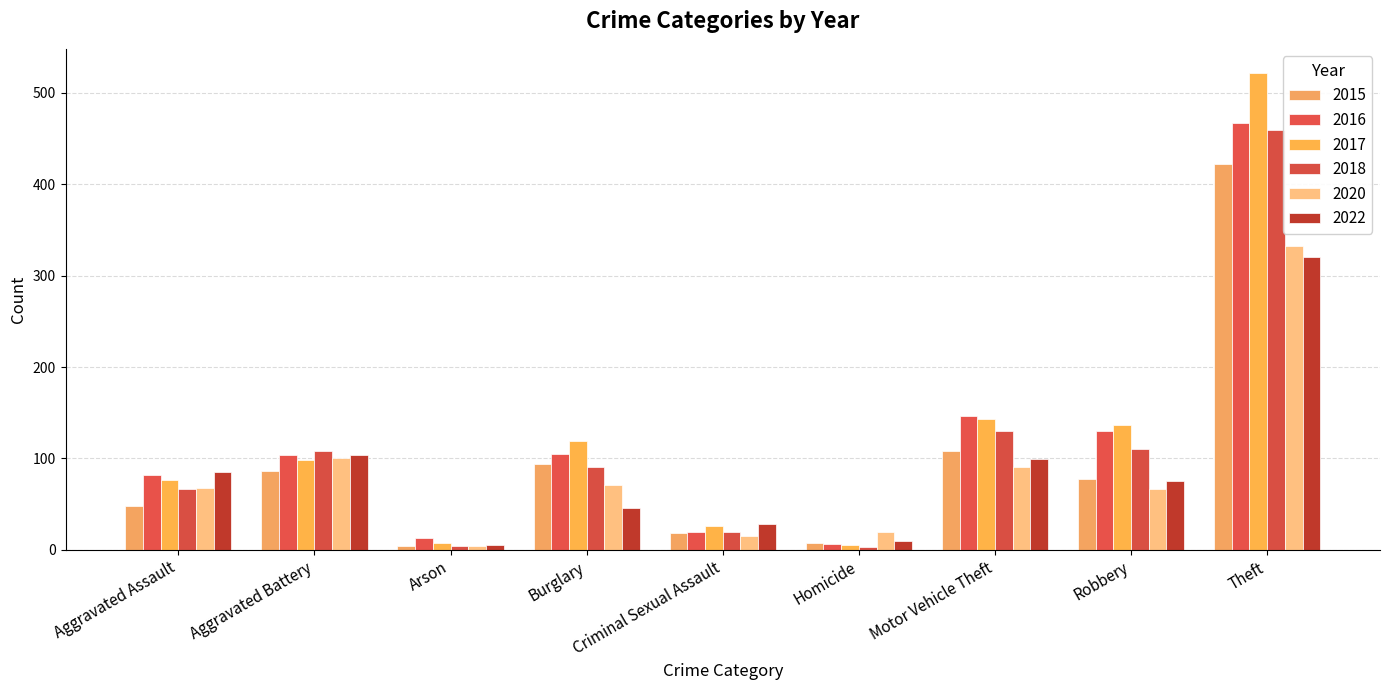

Which category has the highest value across all series?

Theft